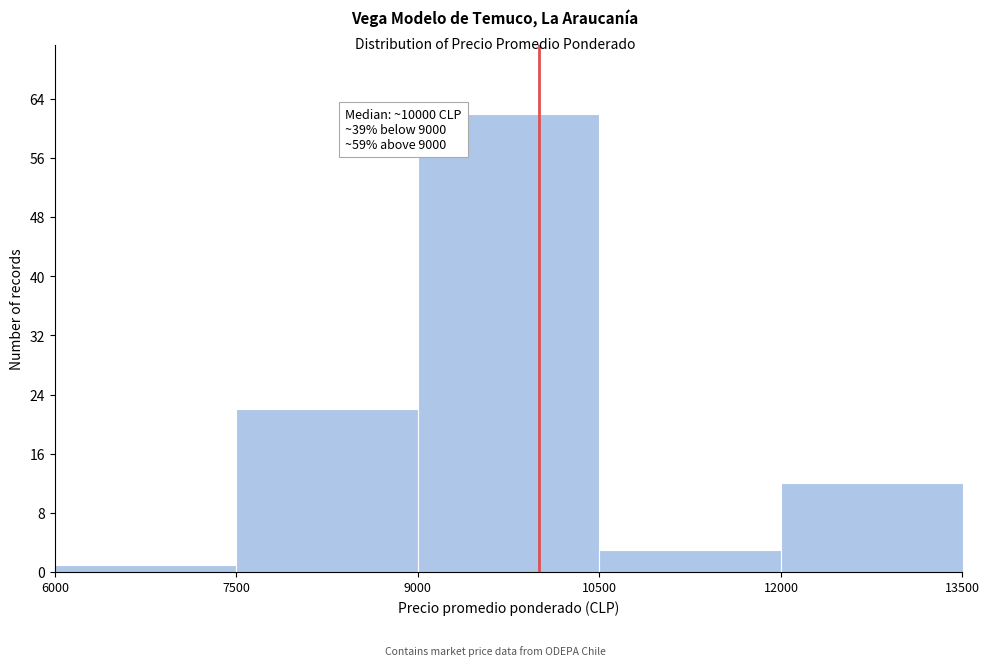

Which range on the x-axis has the tallest bar?

9000 to 10500